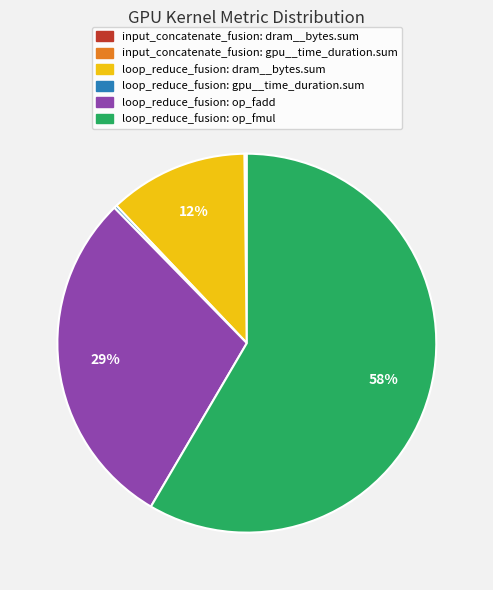

To the nearest percent, what is the average slice percentage?

17%